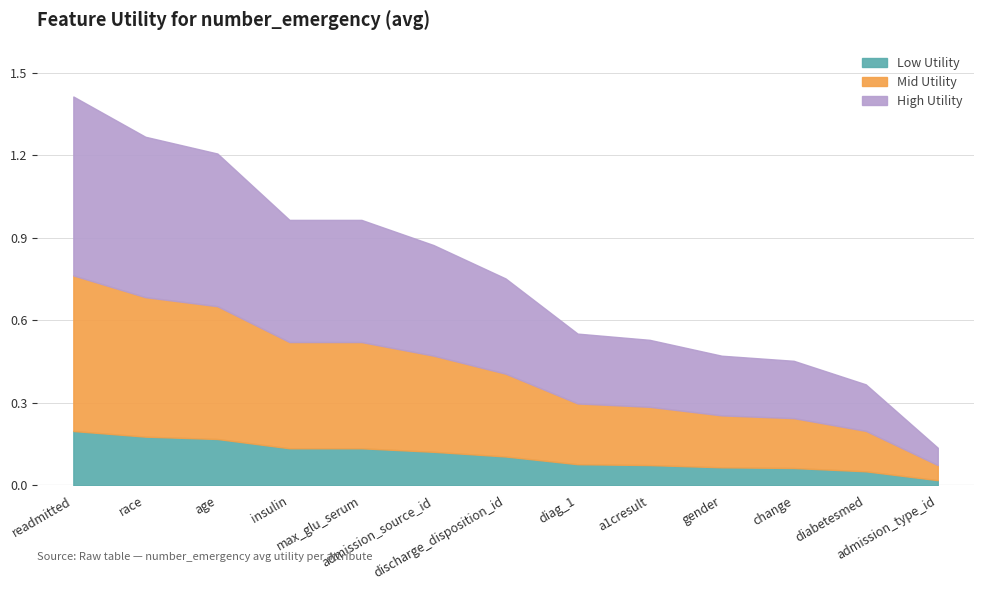

Approximately how many times larger is the value at insulin compared to readmitted?

0.7